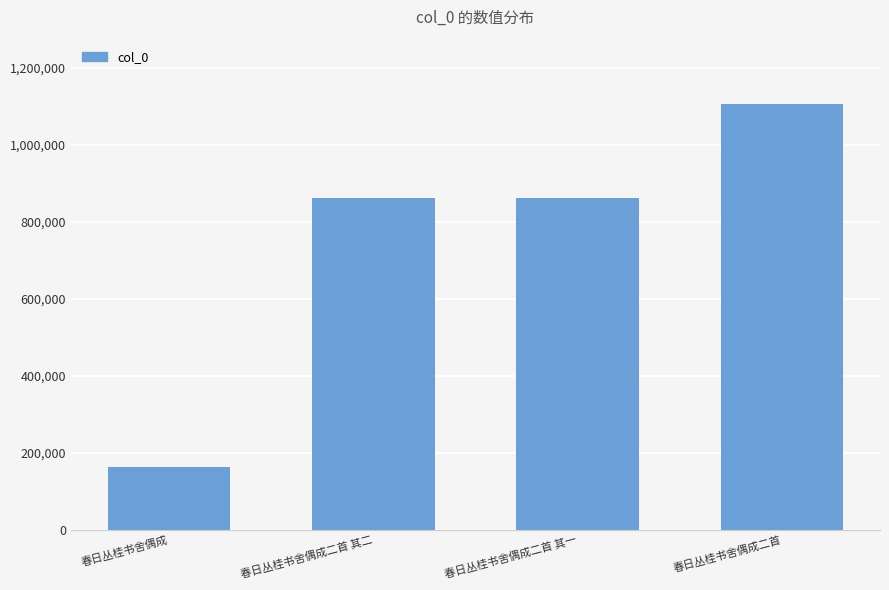

What is the difference between the second highest and minimum values?

699782